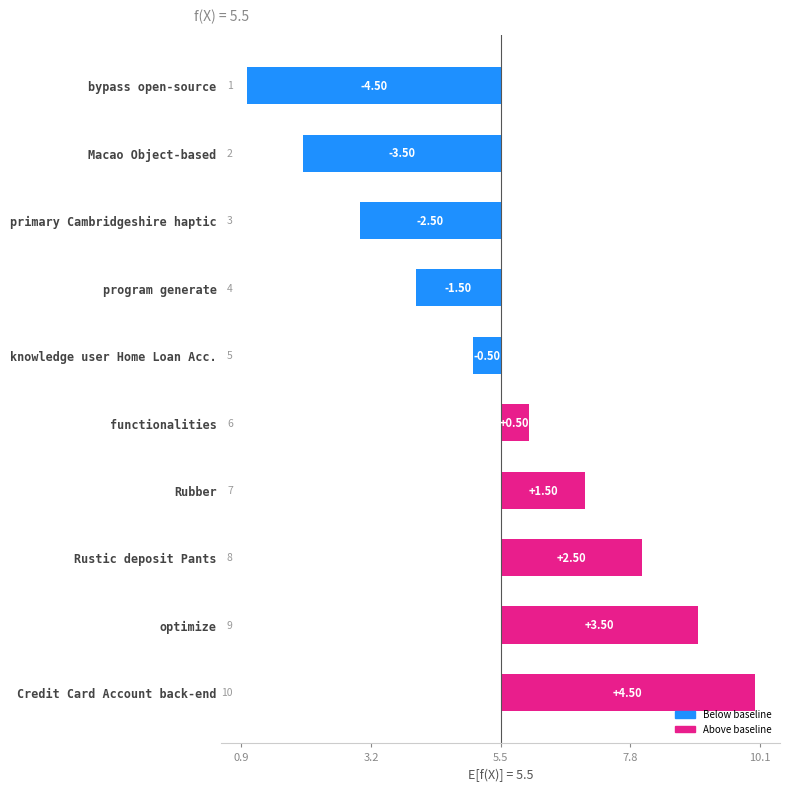

How many positive values are there?

5